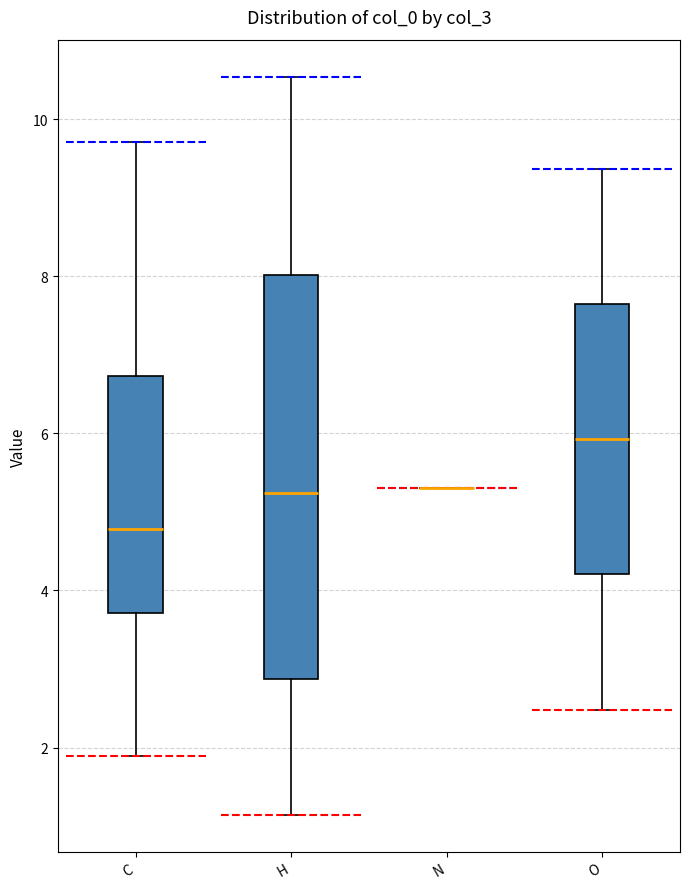

Reading left to right, read every box against the y-axis: the position of its median line, the range the box covers, and the ends of its whiskers. The values are not printed on the chart, so give them approximately, as read against the axis.

C: median 4.8, box 3.8 to 6.8, whiskers 1.8 to 9.8
H: median 5.2, box 2.8 to 8.0, whiskers 1.2 to 10.6
N: box collapsed to a line at 5.4, whiskers 5.4 to 5.4
O: median 6.0, box 4.2 to 7.6, whiskers 2.4 to 9.4